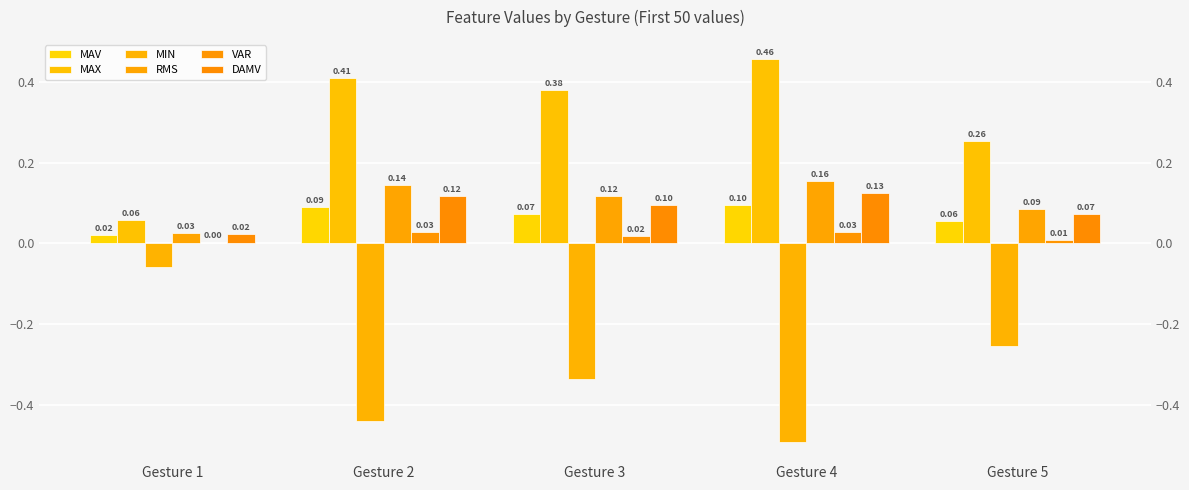

Is it true that MAX equals 0.4 at Gesture 5?

False